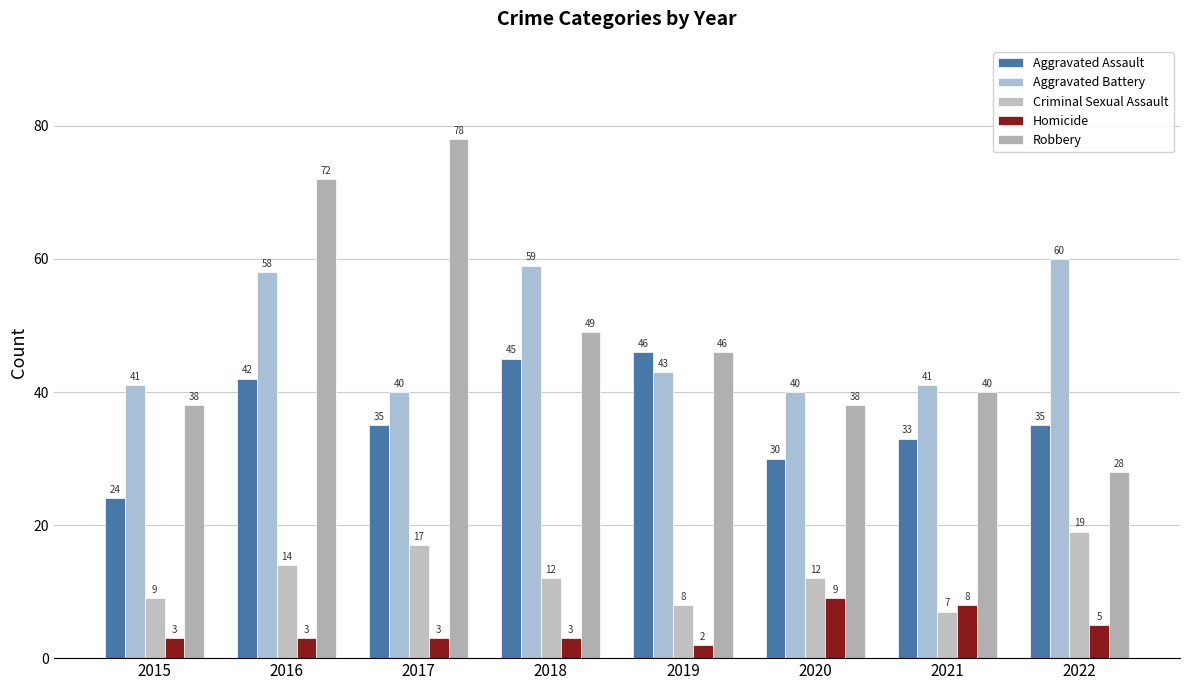

Reading left to right, list all the values displayed in this chart.

Aggravated Assault: 24	42	35	45	46	30	33	35
Aggravated Battery: 41	58	40	59	43	40	41	60
Criminal Sexual Assault: 9	14	17	12	8	12	7	19
Homicide: 3	3	3	3	2	9	8	5
Robbery: 38	72	78	49	46	38	40	28